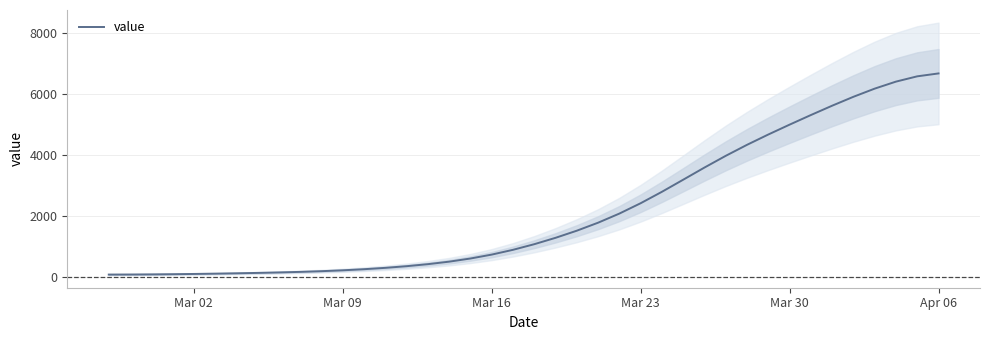

Does the chart have visible grid lines?

Yes